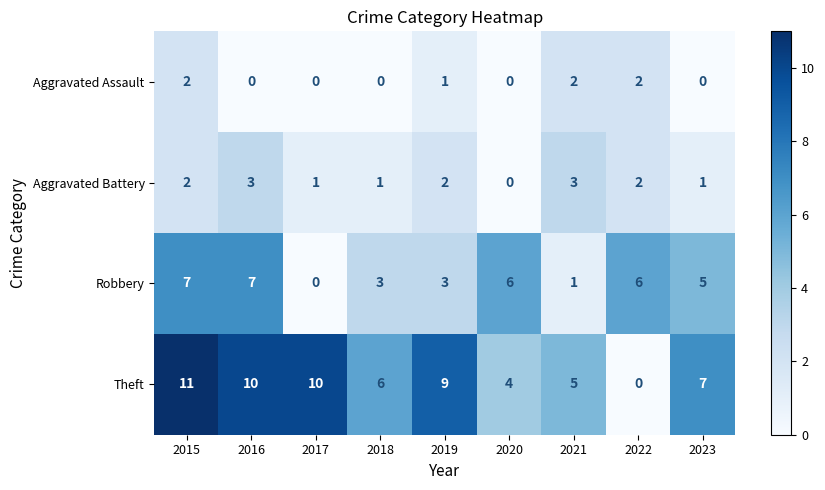

The value of Theft at 2022 is 0. True or false?

True